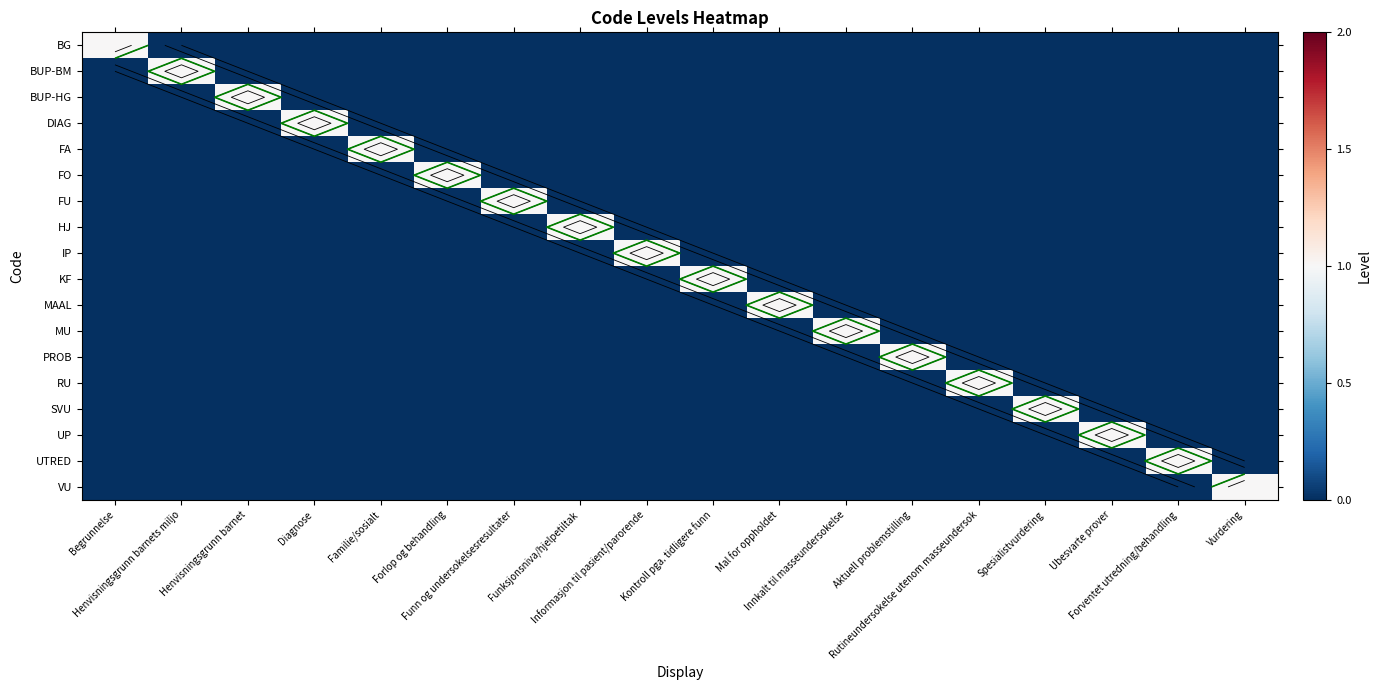

How many positive values does the IP series have?

1